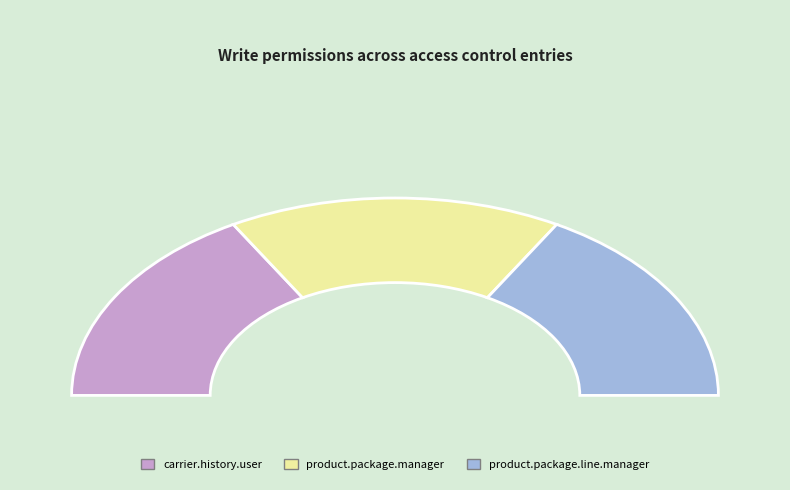

Between access_product_package_manager and access_product_package_line_manager, which is larger?

access_product_package_manager